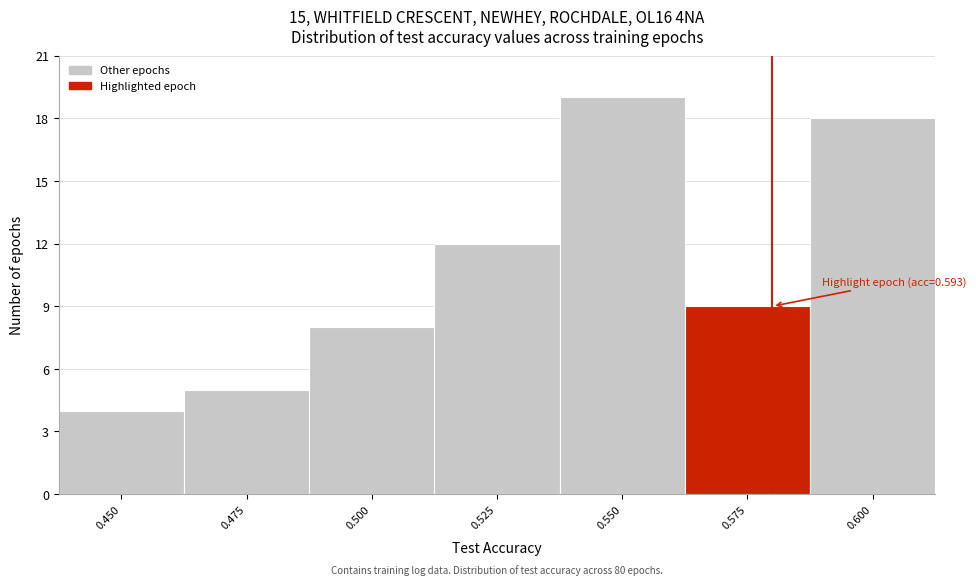

Reading left to right, transcribe all the data shown in this chart.

0.450=4	0.475=5	0.500=8	0.525=12	0.550=19	0.575=9	0.600=18